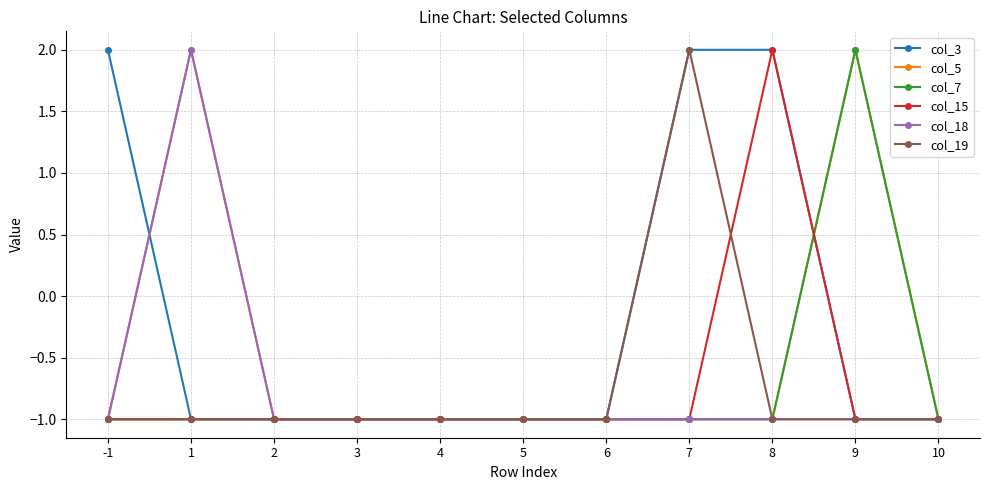

The col_15 series shows -1 at 3. True or false?

True